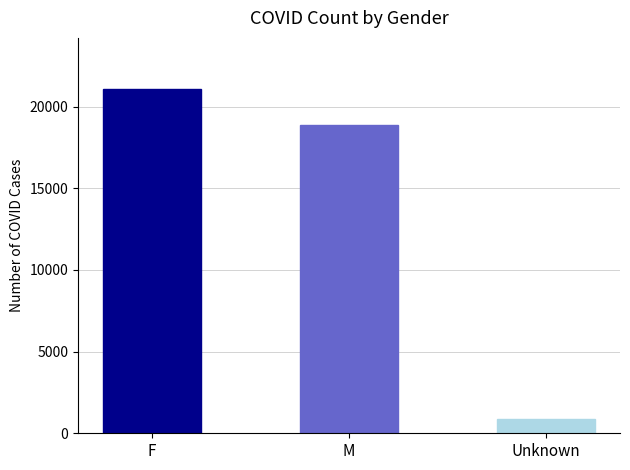

Does the chart contain any negative values?

No